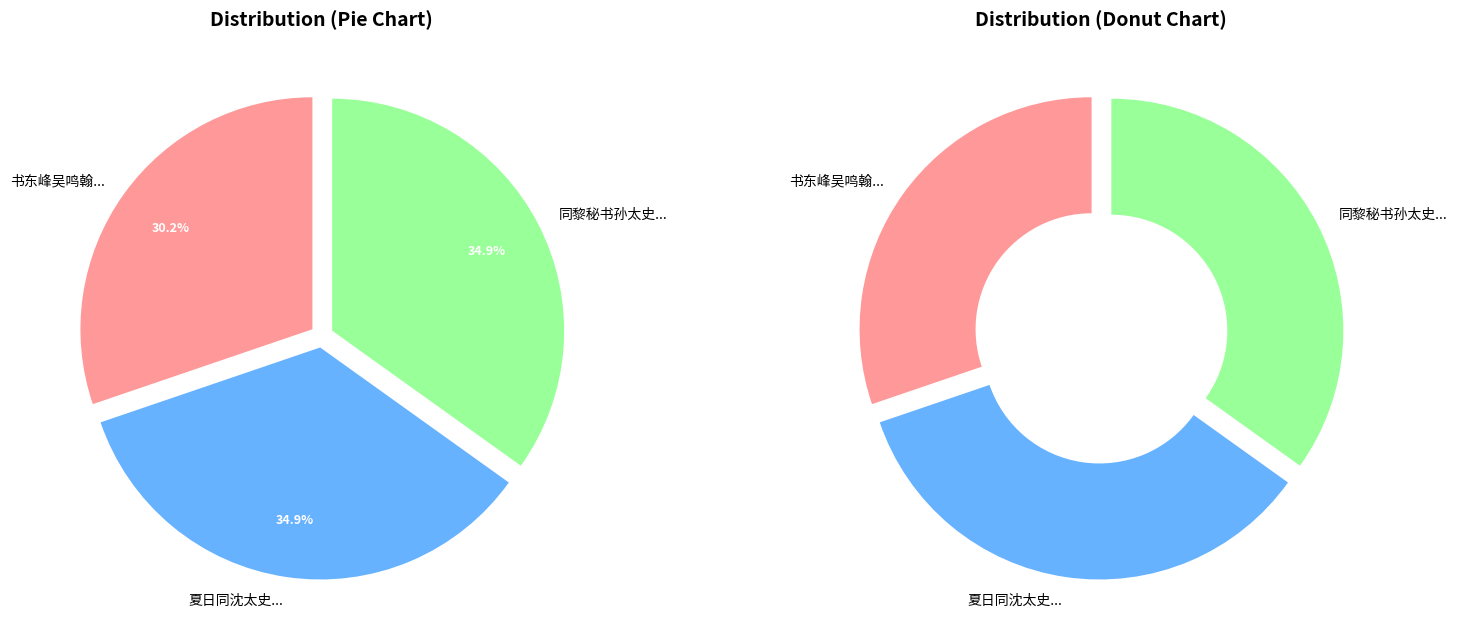

Is there a majority slice in this chart?

No